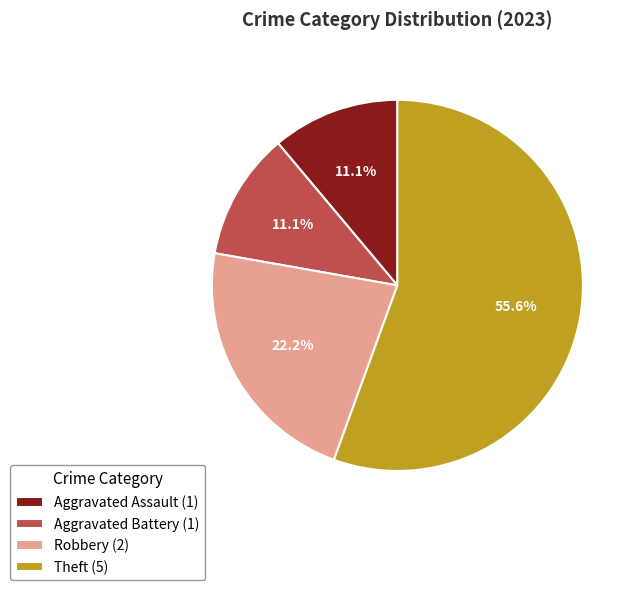

To the nearest percent, what percentage of the pie is Aggravated Assault?

11%